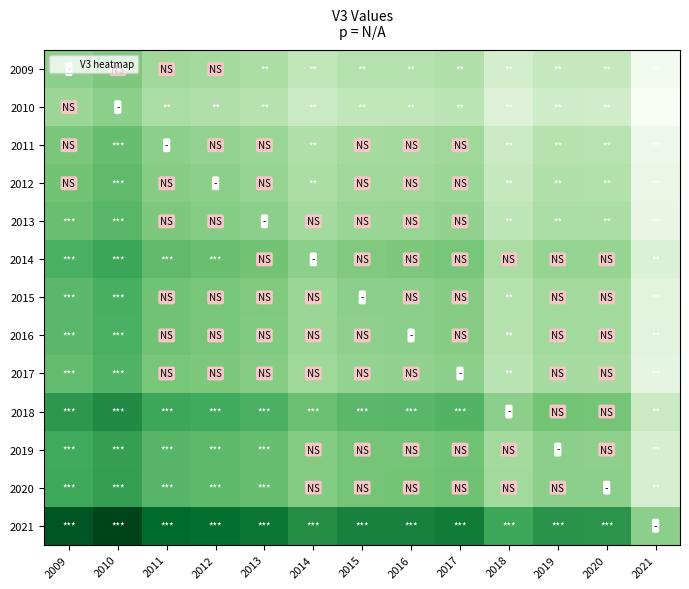

What is the minimum value shown in the chart?

0.8